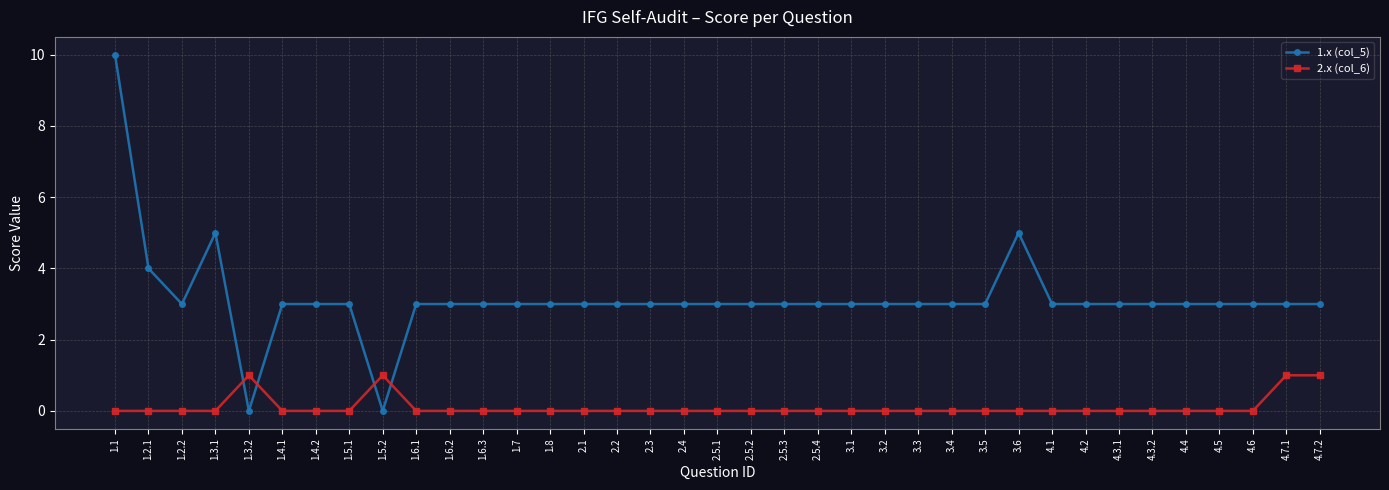

Reading right to left, list all the values displayed in this chart.

1.x (col_5): 3	3	3	3	3	3	3	3	3	5	3	3	3	3	3	3	3	3	3	3	3	3	3	3	3	3	3	3	0	3	3	3	0	5	3	4	10
2.x (col_6): 1	1	0	0	0	0	0	0	0	0	0	0	0	0	0	0	0	0	0	0	0	0	0	0	0	0	0	0	1	0	0	0	1	0	0	0	0